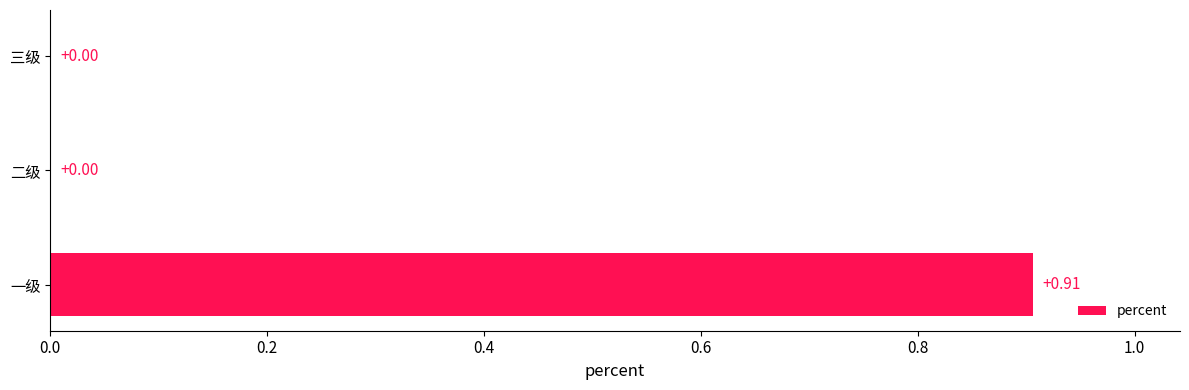

What is the change in value from 一级 to 三级?

-0.9